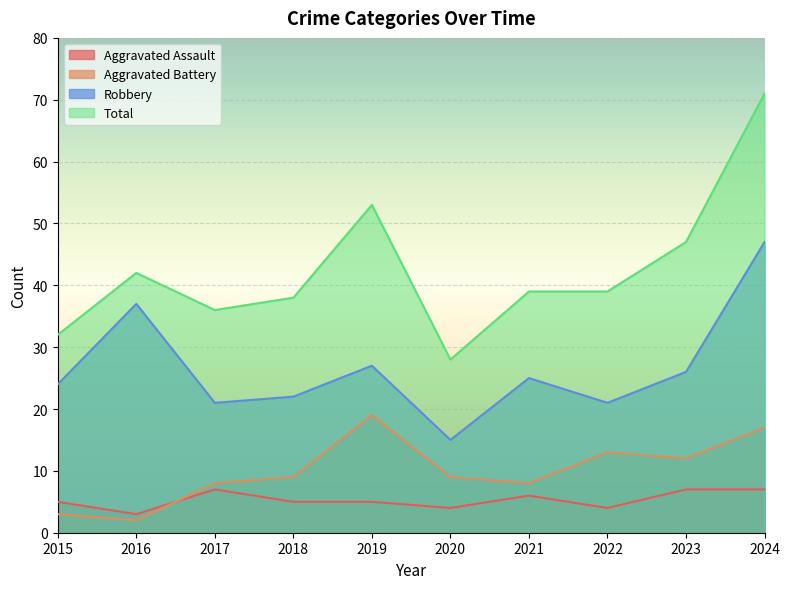

What is the difference between the Total values at 2015 and 2017?

4